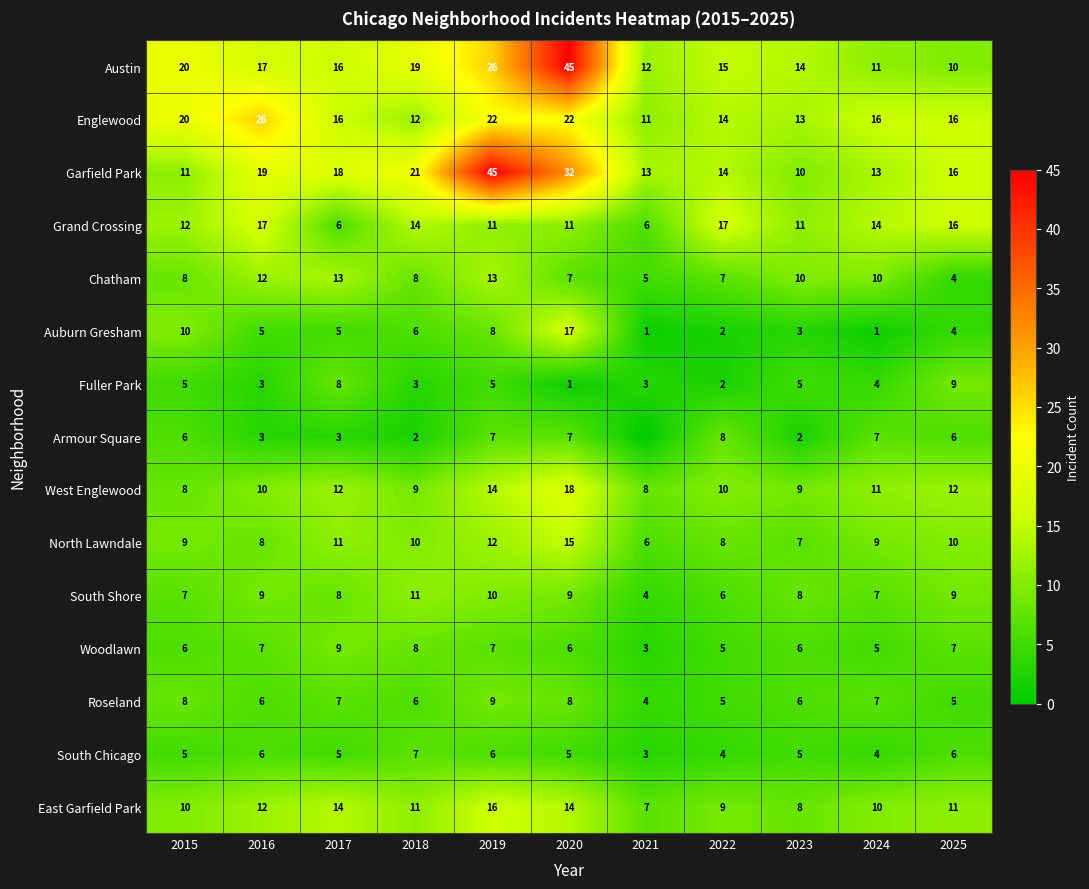

What is the sum of the Armour Square values at 2023 and 2017?

5